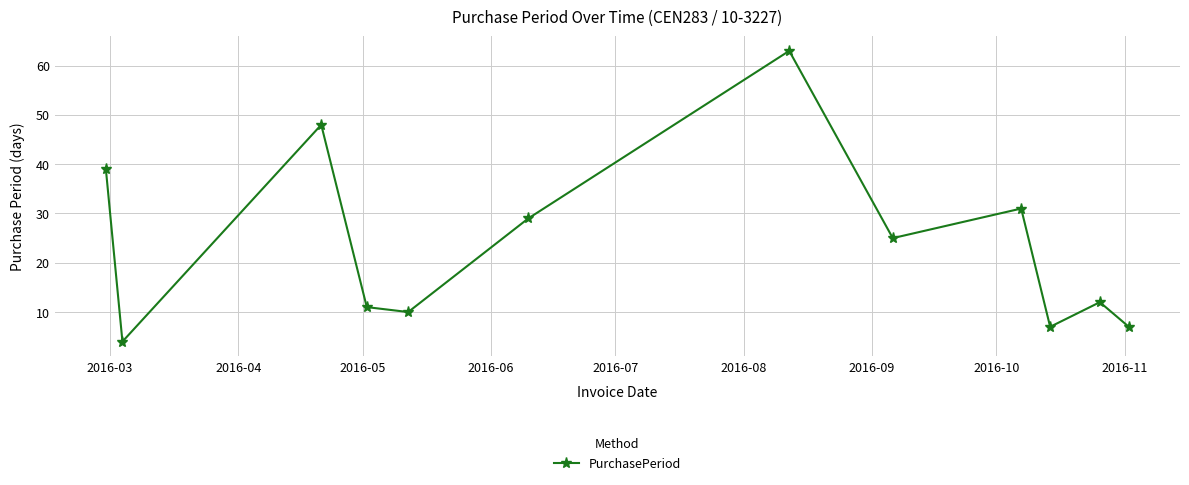

What is the value of the 9th point from the left?

31